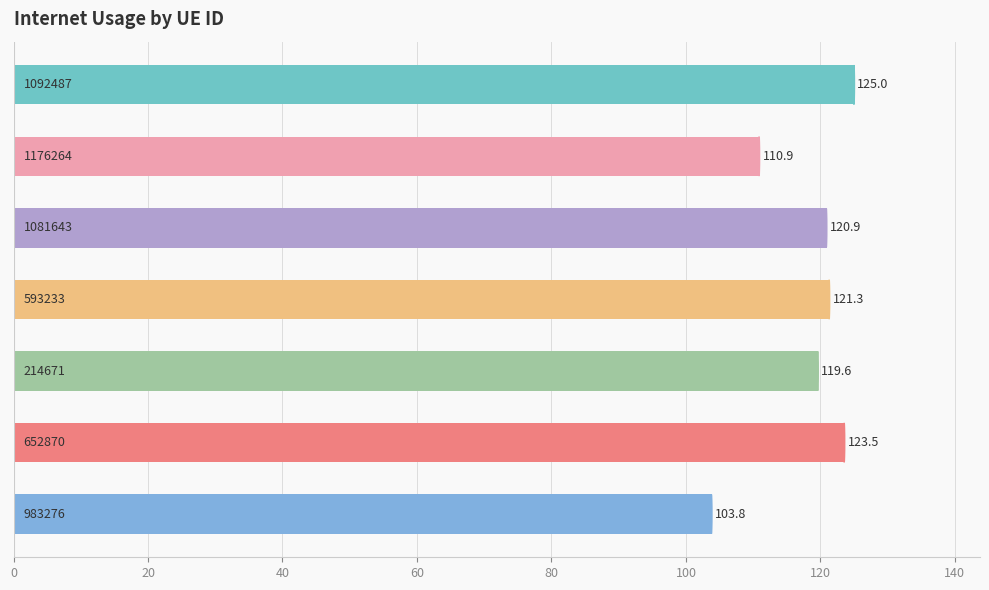

Reading top to bottom, list all the values displayed in this chart.

125.0	110.9	120.9	121.3	119.6	123.5	103.8